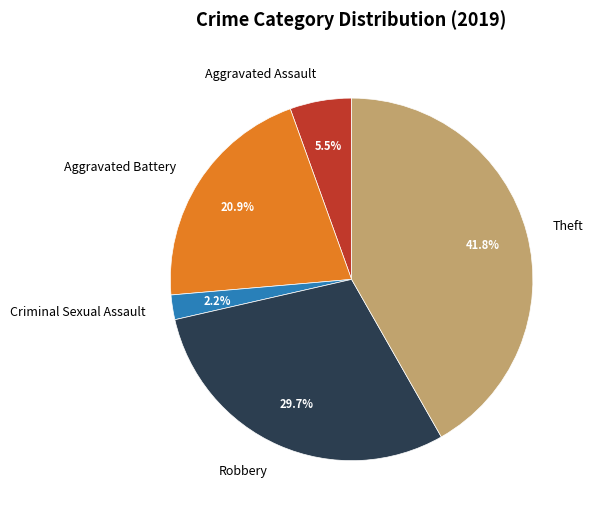

What is the largest slice in the pie chart?

Theft